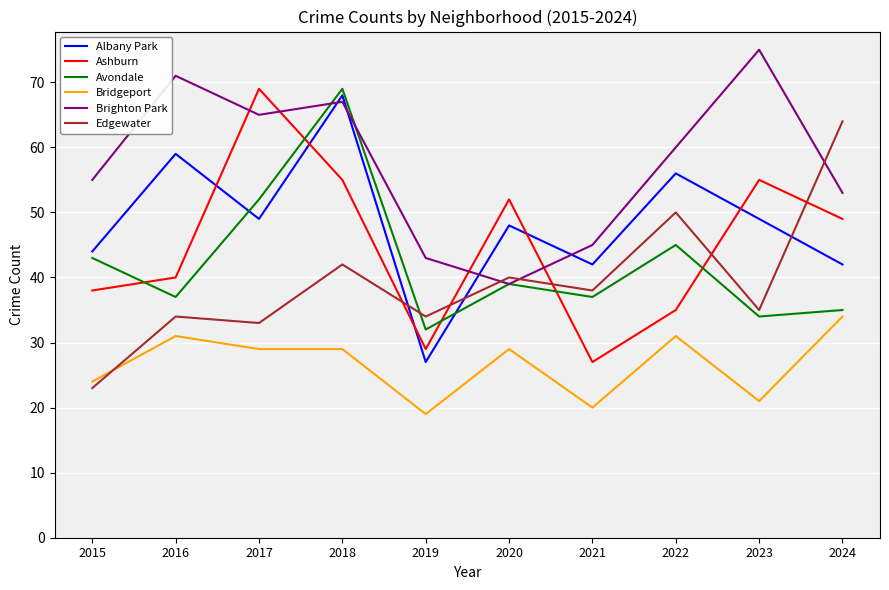

What is the spread (max minus min) of values at 2018?

40